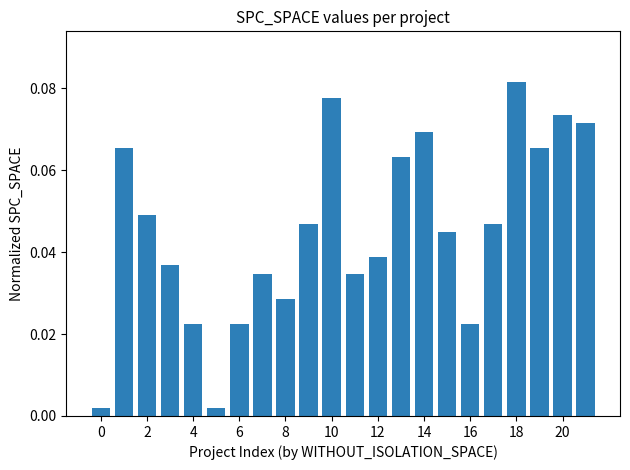

What is the sum of all values?

1.0